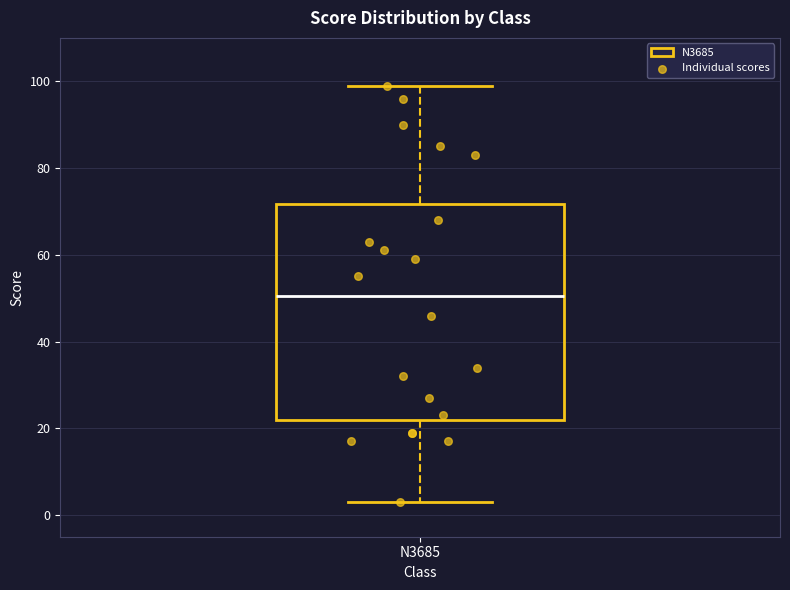

Where does the lower whisker of the box for N3685 end on the y-axis? The values are not printed on the chart, so give them approximately, as read against the axis.

4